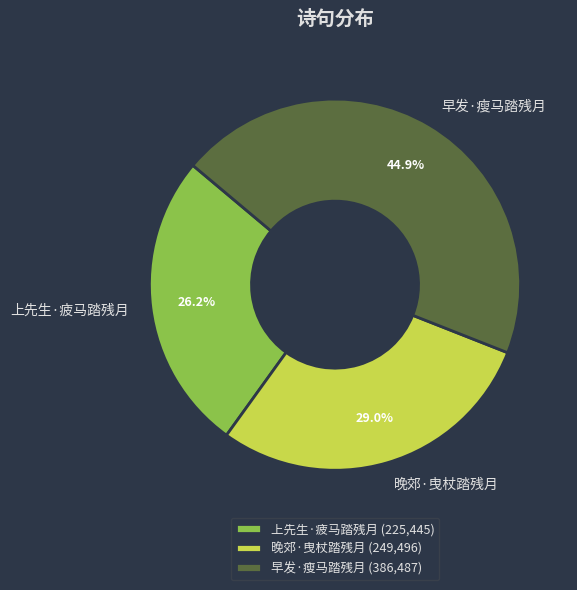

What portion of the pie excludes 早发·瘦马踏残月?

55.1%